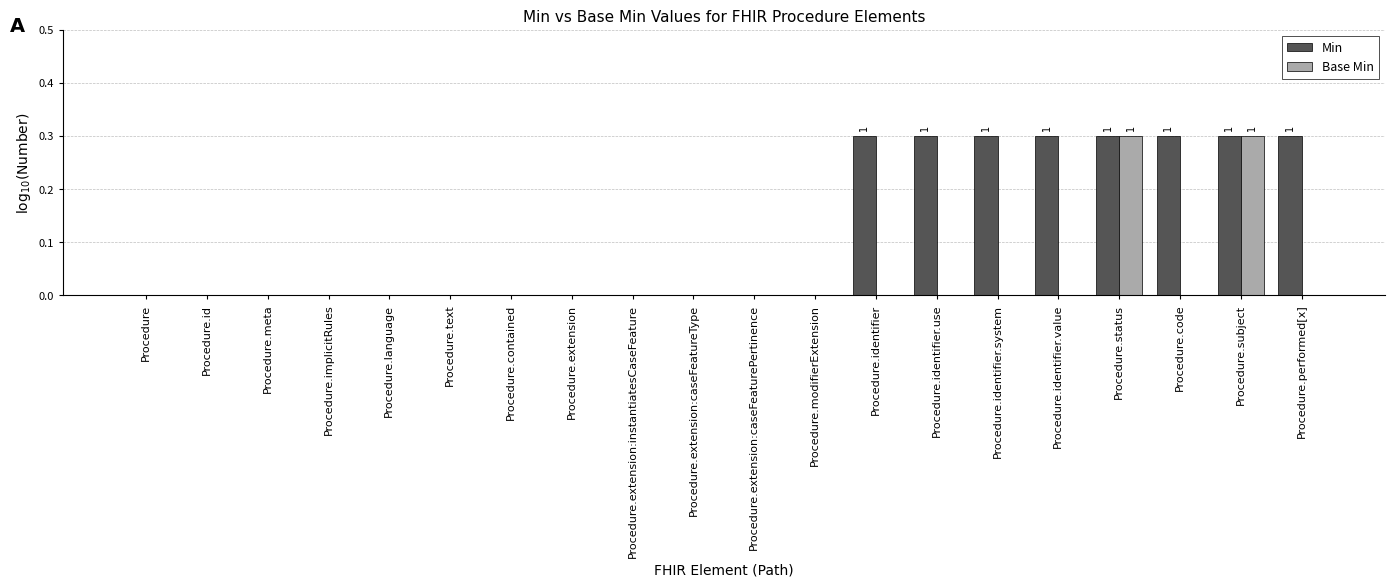

What is the total value across all series at Procedure.identifier.use?

0.3